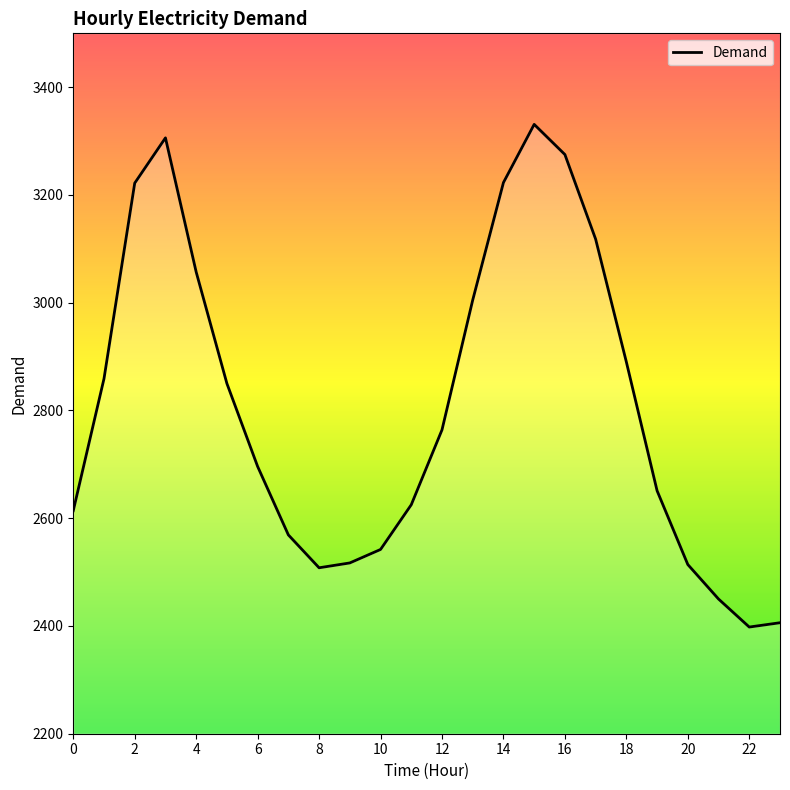

Which label corresponds to the smallest value in the chart?

22